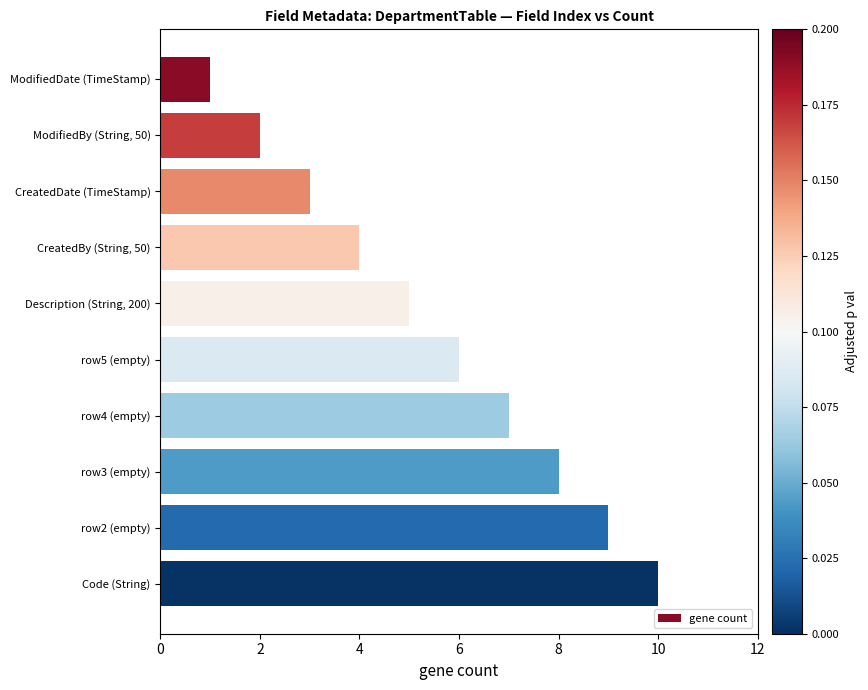

What is the sum of the values at CreatedBy (String, 50) and CreatedDate (TimeStamp)?

7